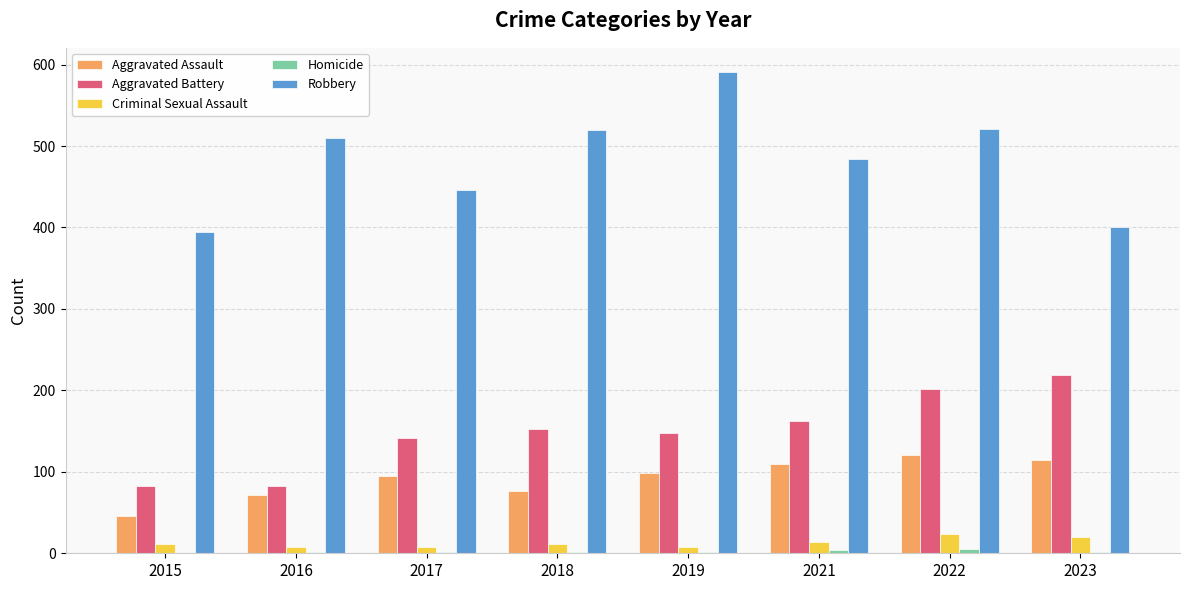

Where is Robbery nearest to the value 493?

2021